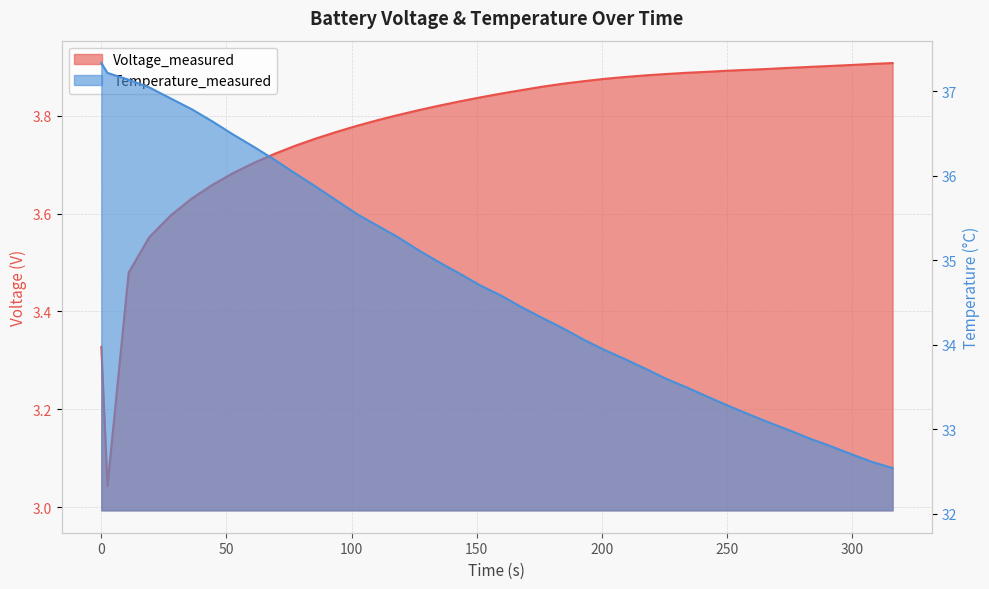

Read the Temperature_measured value at 192.71800000000002.

34.1